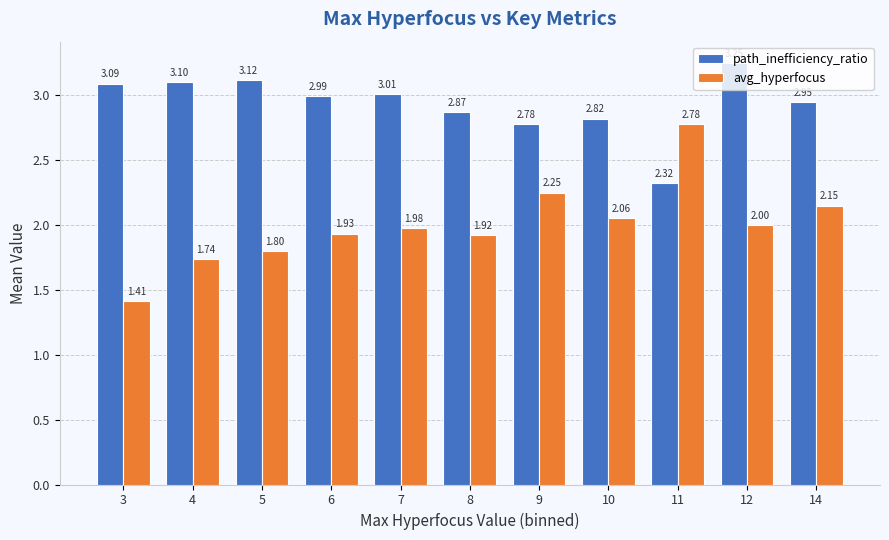

How many groups of bars are there?

11